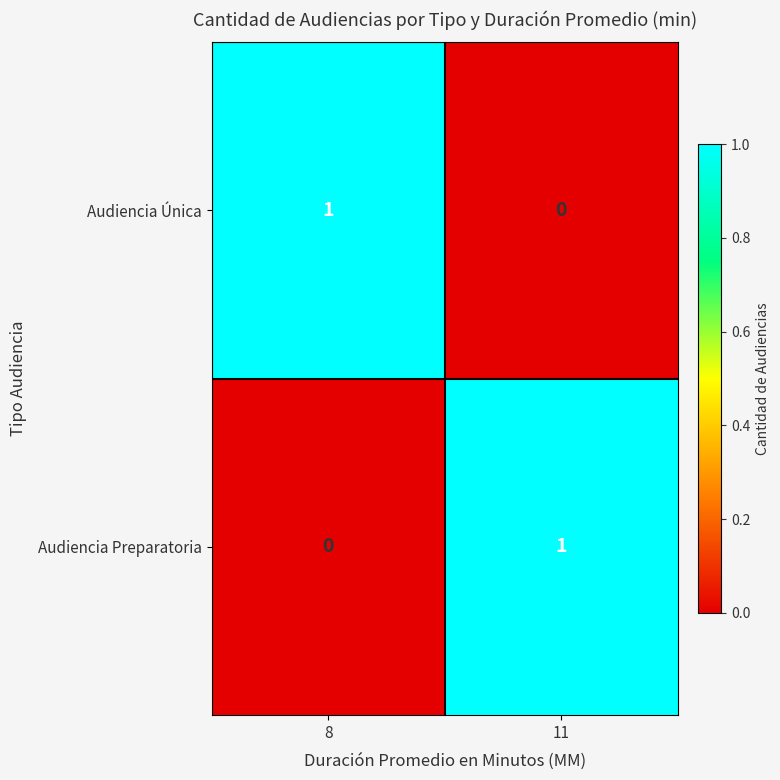

Is the value of Audiencia Única at 8 greater than the value of Audiencia Preparatoria at 8?

Yes